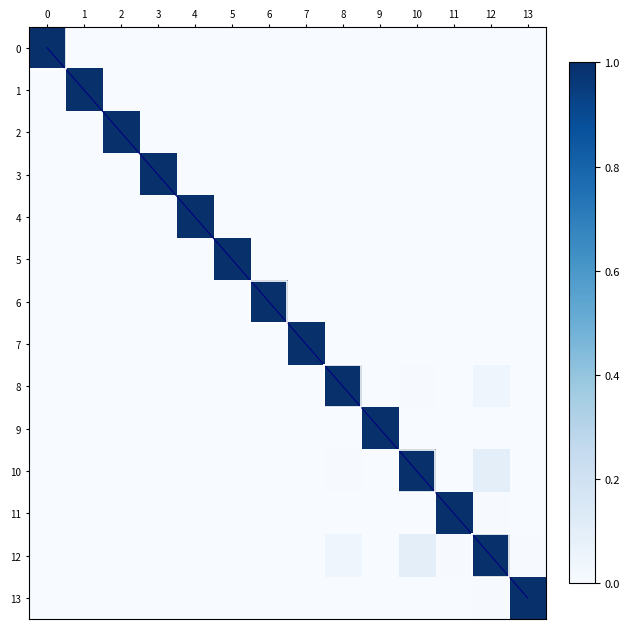

How many values in 11 are above zero?

6